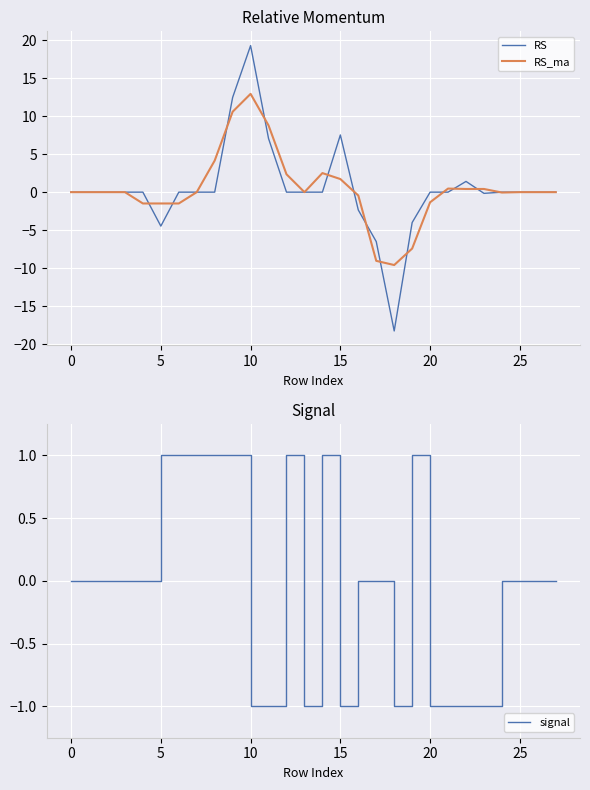

Rank the series at 8 from lowest to highest value.

RS, signal, RS_ma